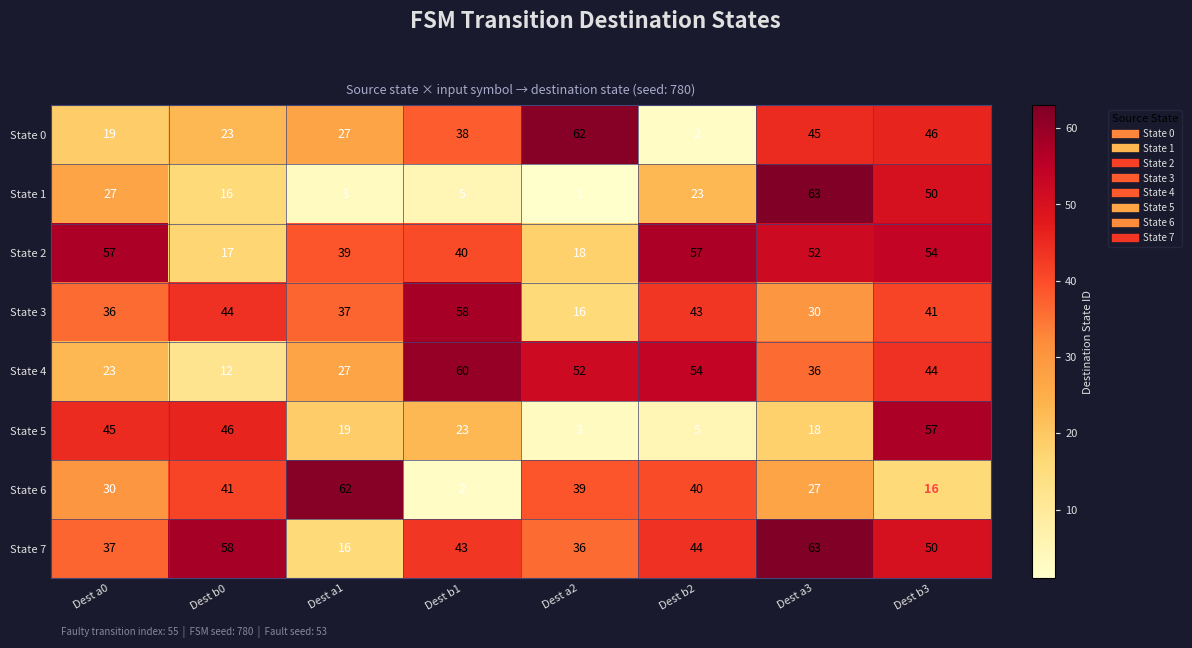

What is the average value of the State 5 series?

27